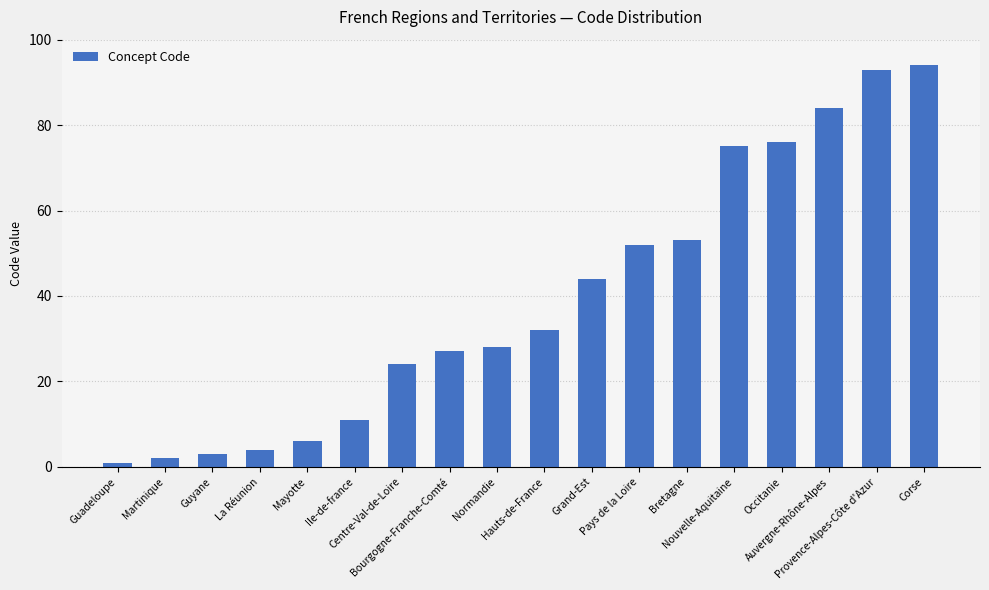

At which category does the chart reach its minimum across all series?

Guadeloupe